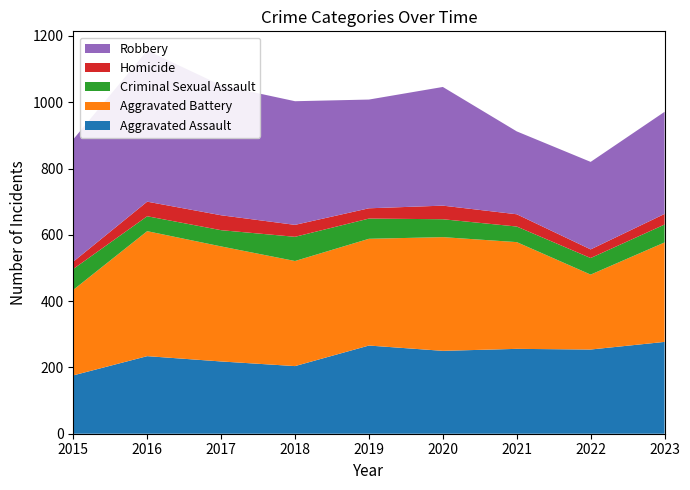

Reading left to right, list all the values displayed in this chart.

Aggravated Assault: 2015=176	2016=234	2017=218	2018=204	2019=266	2020=250	2021=256	2022=254	2023=277
Aggravated Battery: 2015=258	2016=377	2017=347	2018=317	2019=322	2020=343	2021=322	2022=226	2023=300
Criminal Sexual Assault: 2015=63	2016=45	2017=49	2018=73	2019=61	2020=54	2021=47	2022=50	2023=54
Homicide: 2015=22	2016=44	2017=45	2018=36	2019=31	2020=41	2021=37	2022=26	2023=32
Robbery: 2015=369	2016=456	2017=392	2018=373	2019=328	2020=358	2021=250	2022=264	2023=308